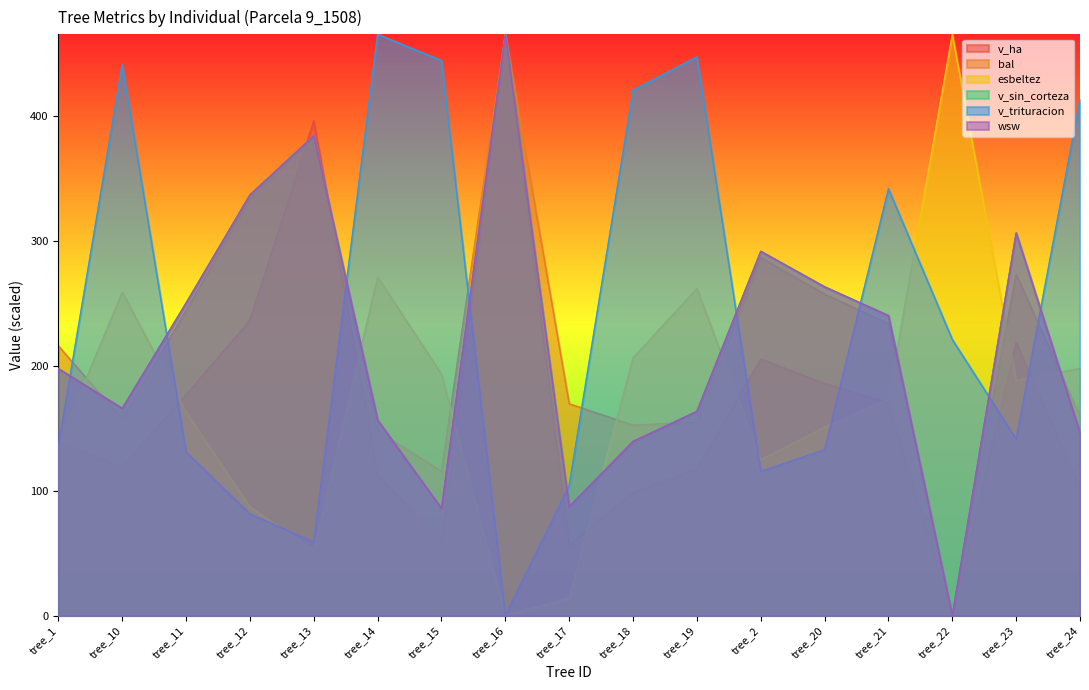

Which label corresponds to the largest value in the chart?

tree_16